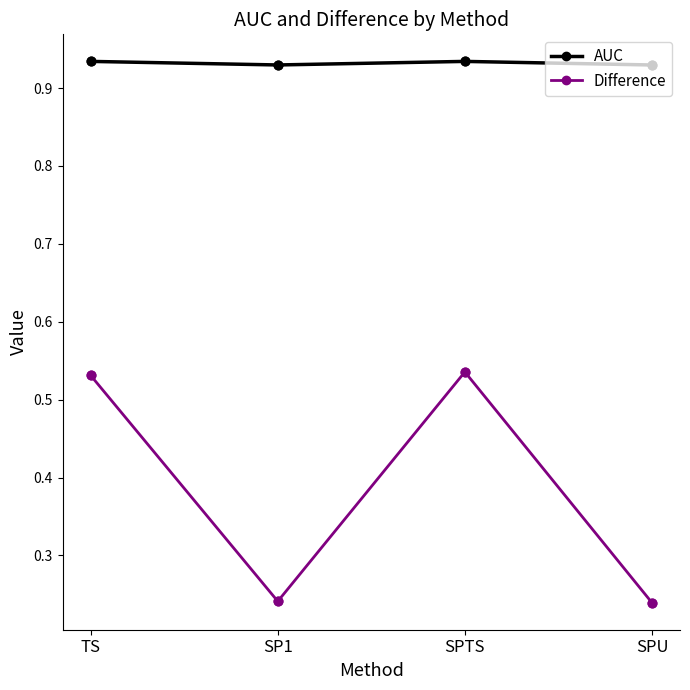

Is the value of AUC at SP1 greater than the value of Difference at SPTS?

Yes